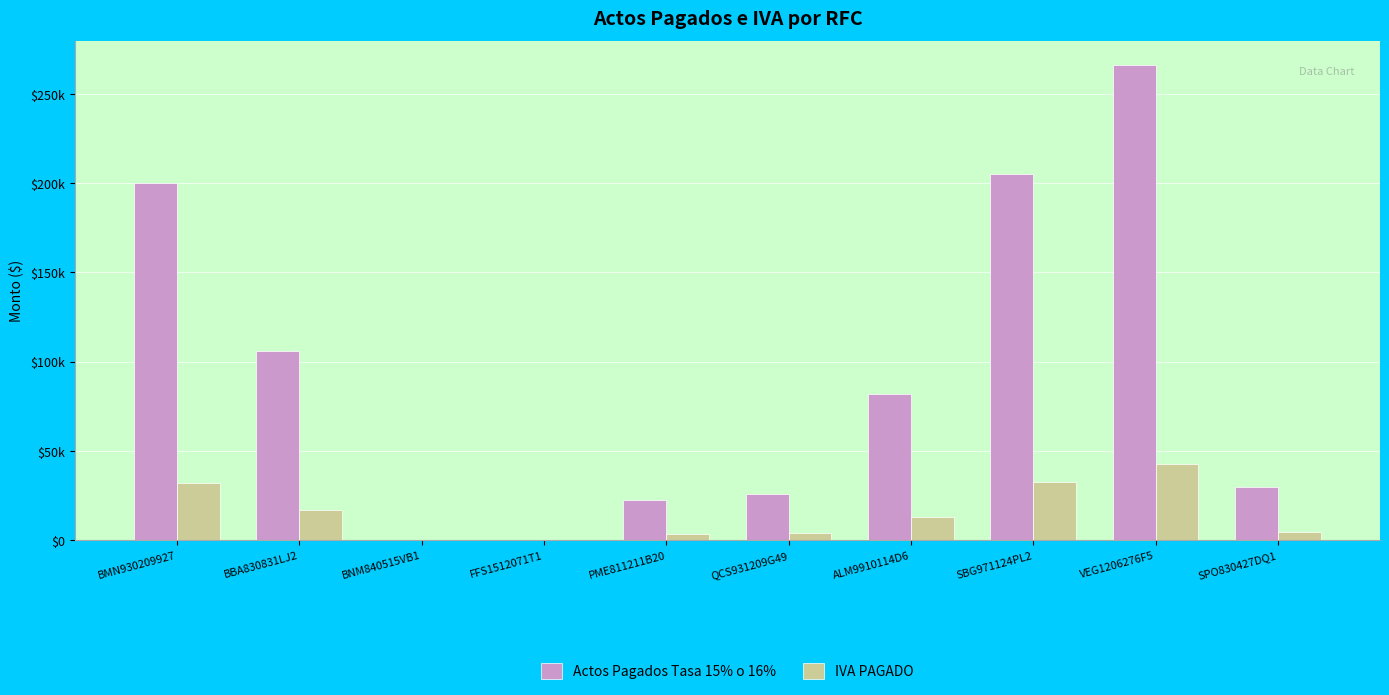

At QCS931209G49, list the series in order from smallest to largest.

IVA PAGADO, Actos Pagados Tasa 15% o 16%